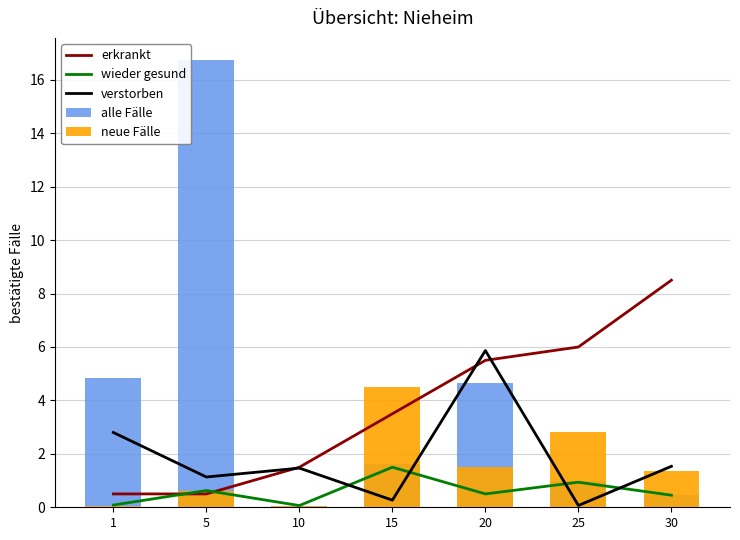

Reading right to left, list all the values displayed in this chart.

erkrankt: 30=8.5	25=6.0	20=5.5	15=3.5	10=1.5	5=0.5	1=0.5
wieder gesund: 30=0.5	25=0.9	20=0.5	15=1.5	10=0.1	5=0.6	1=0.1
verstorben: 30=1.5	25=0.1	20=5.9	15=0.3	10=1.5	5=1.1	1=2.8
alle Fälle: 30=0.5	25=1.0	20=4.7	15=1.6	10=0.1	5=16.7	1=4.8
neue Fälle: 30=1.4	25=2.8	20=1.5	15=4.5	10=0.1	5=0.6	1=0.1